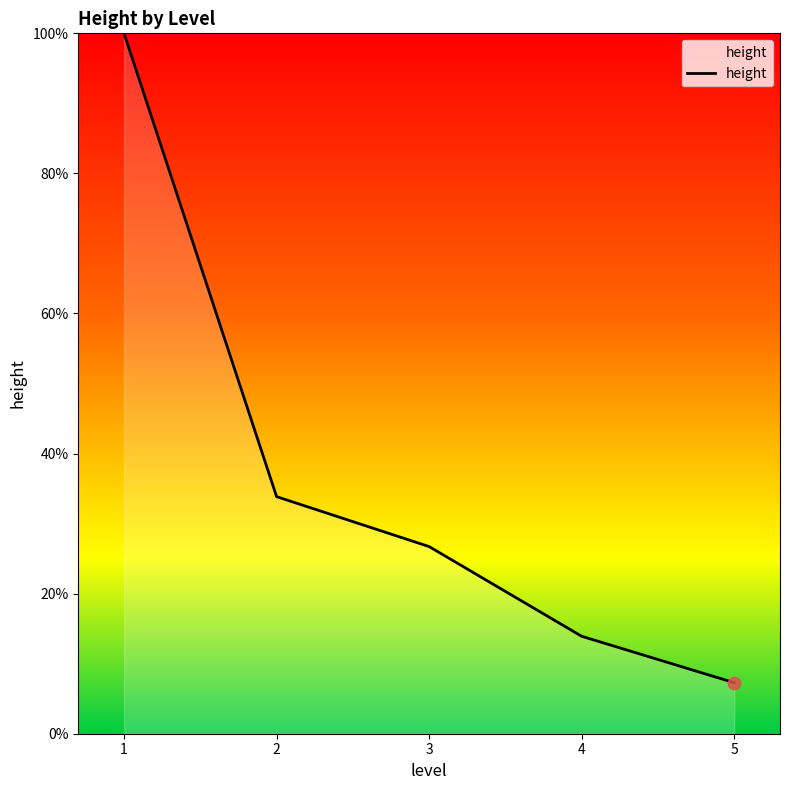

What is the change in value from 2 to 3?

-7.1